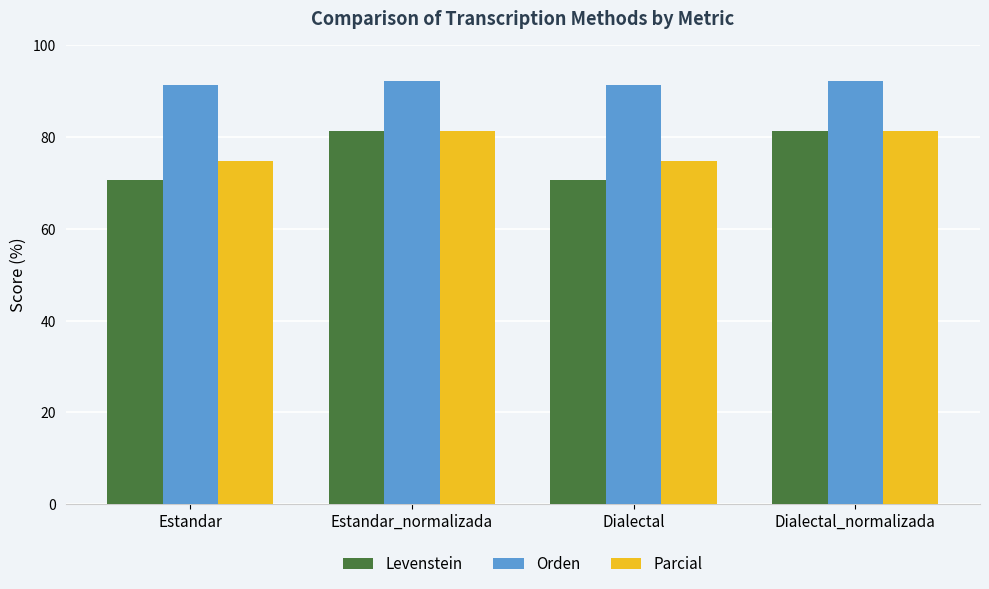

True or false: Levenstein has a value of 25.8 at Estandar.

False